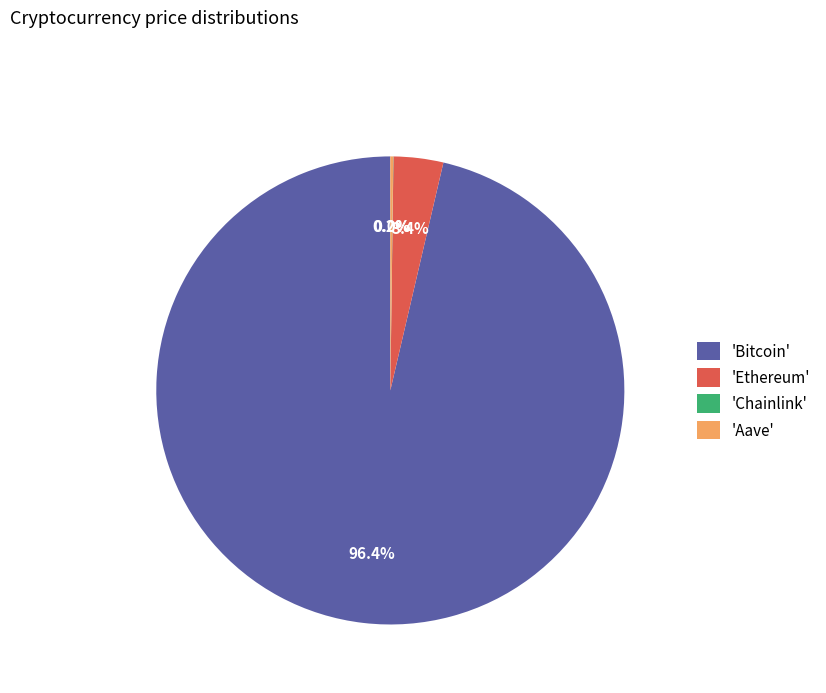

What is the largest slice in the pie chart?

'Bitcoin'